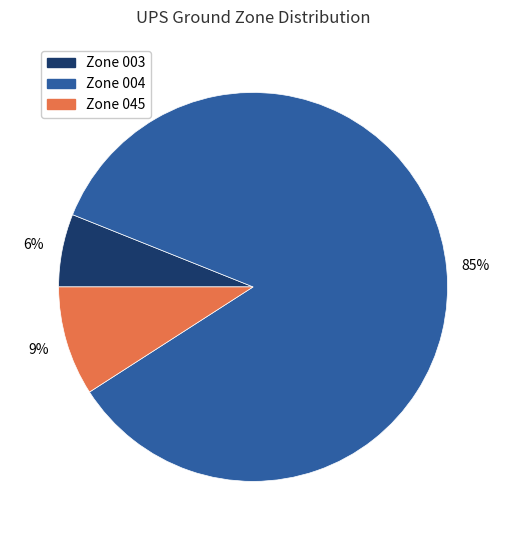

To the nearest percent, what is the average slice percentage?

33%